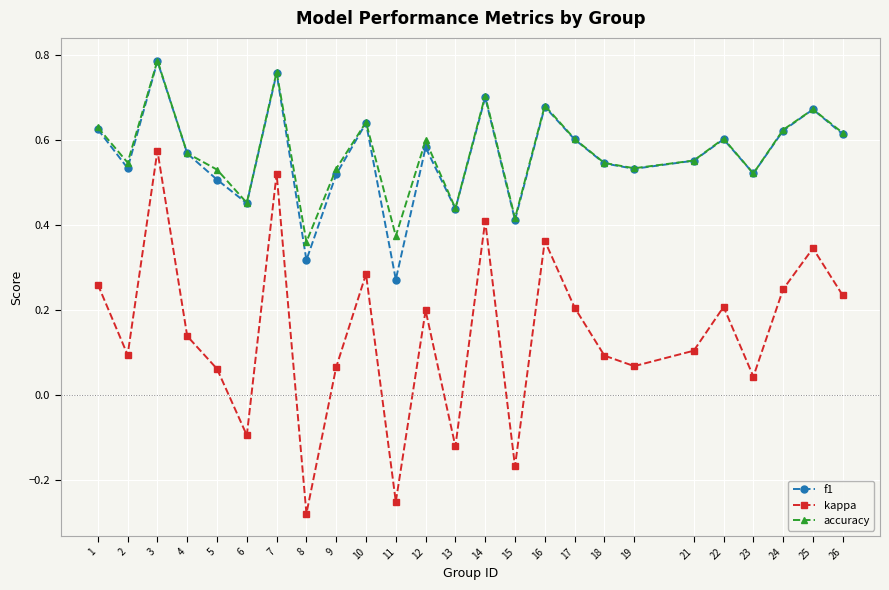

Between 3 and 22, which series saw the biggest shift?

kappa